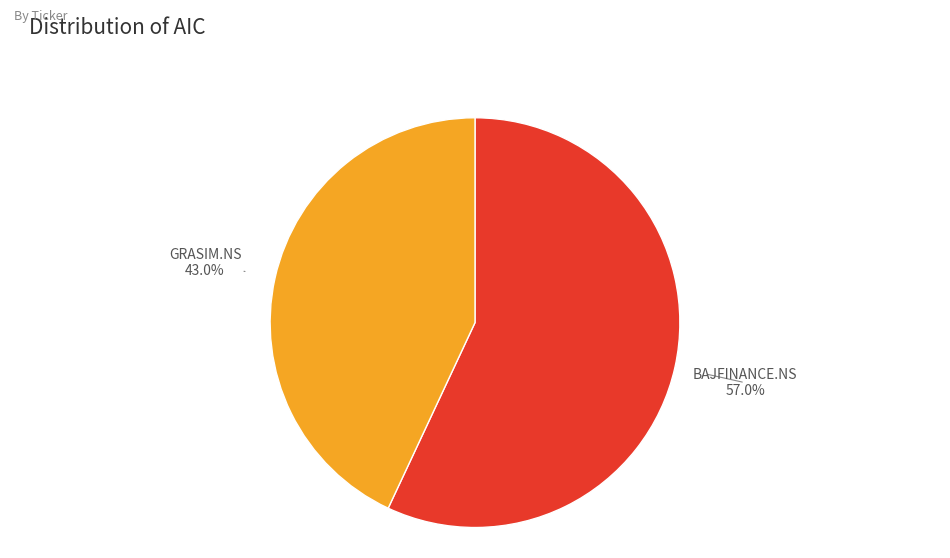

Which category has the biggest portion of the pie?

BAJFINANCE.NS